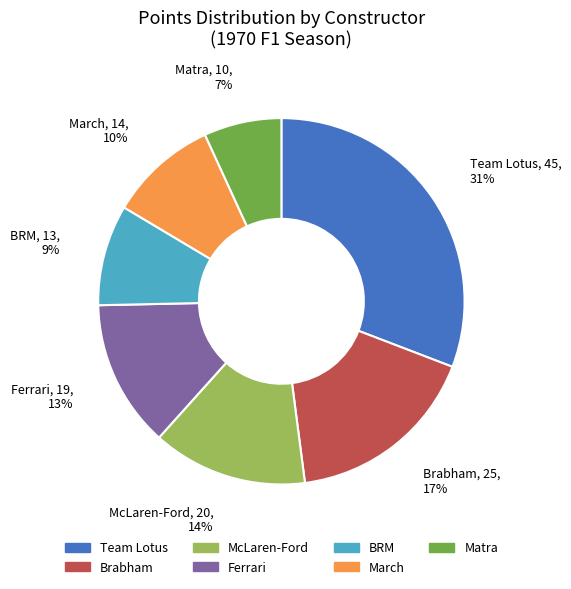

Combined, do Ferrari and BRM account for over 50%?

No